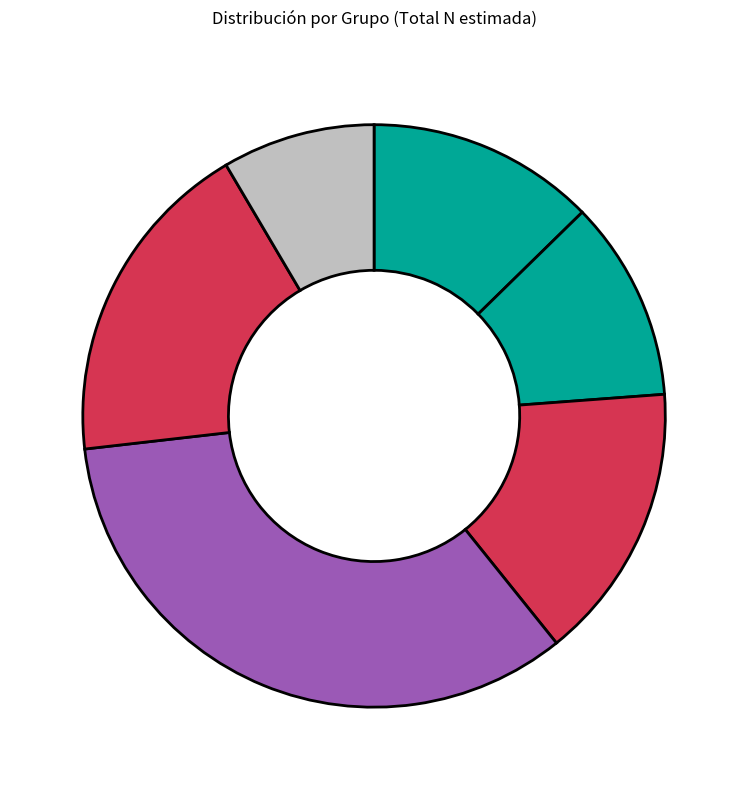

Count the number of slices in the pie.

6